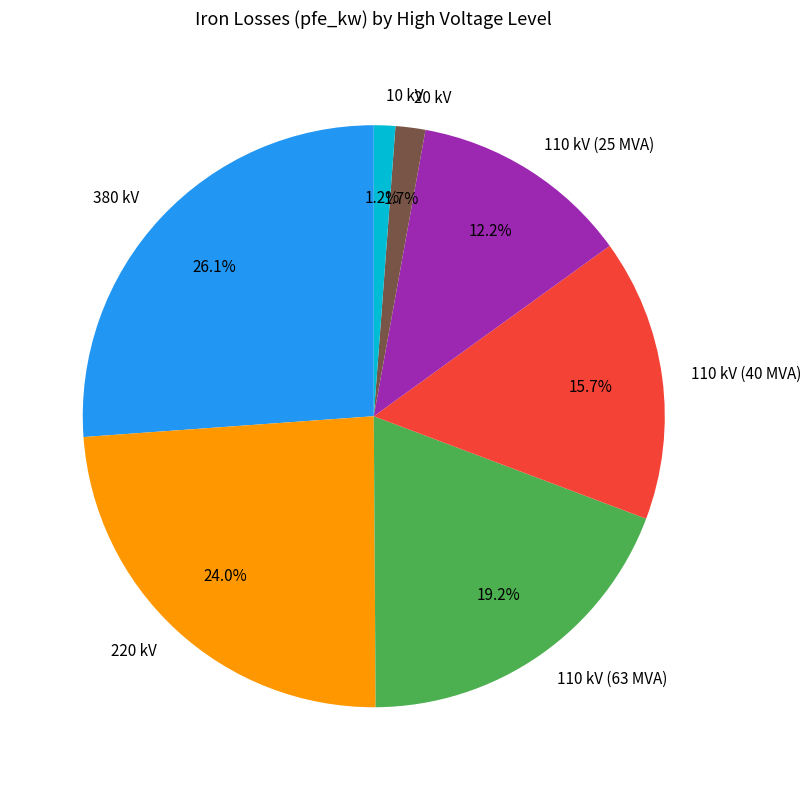

How much of the chart is everything except 10 kV?

98.8%